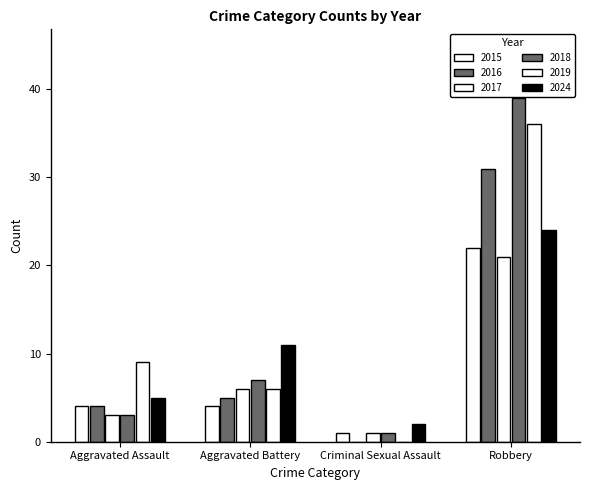

How many groups of bars are there?

4